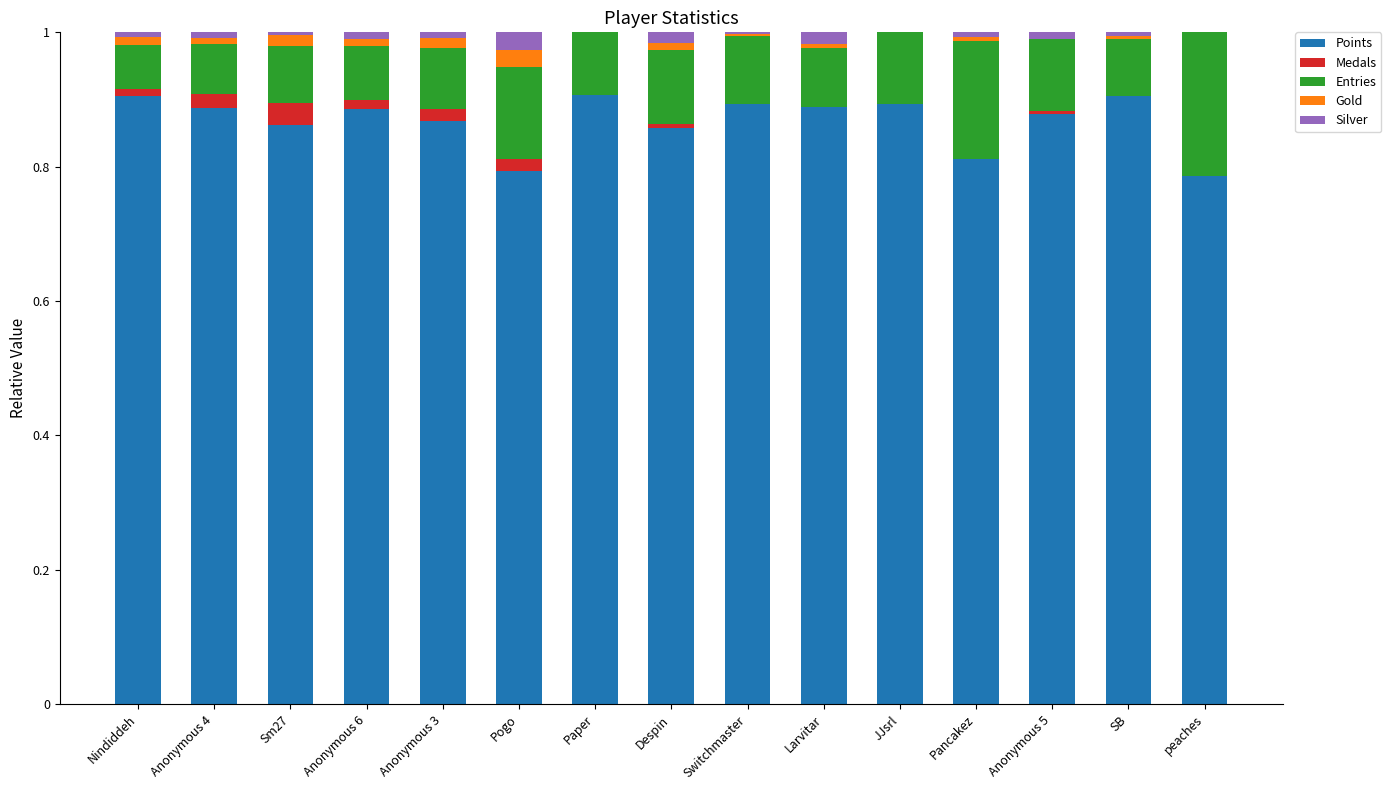

What is the total value across all series at peaches?

1.0